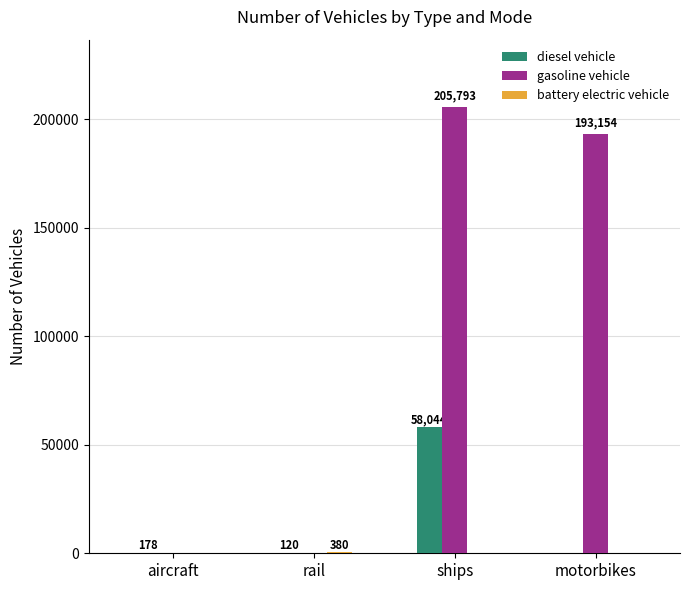

What is the sum of the diesel vehicle values at motorbikes and aircraft?

178.0